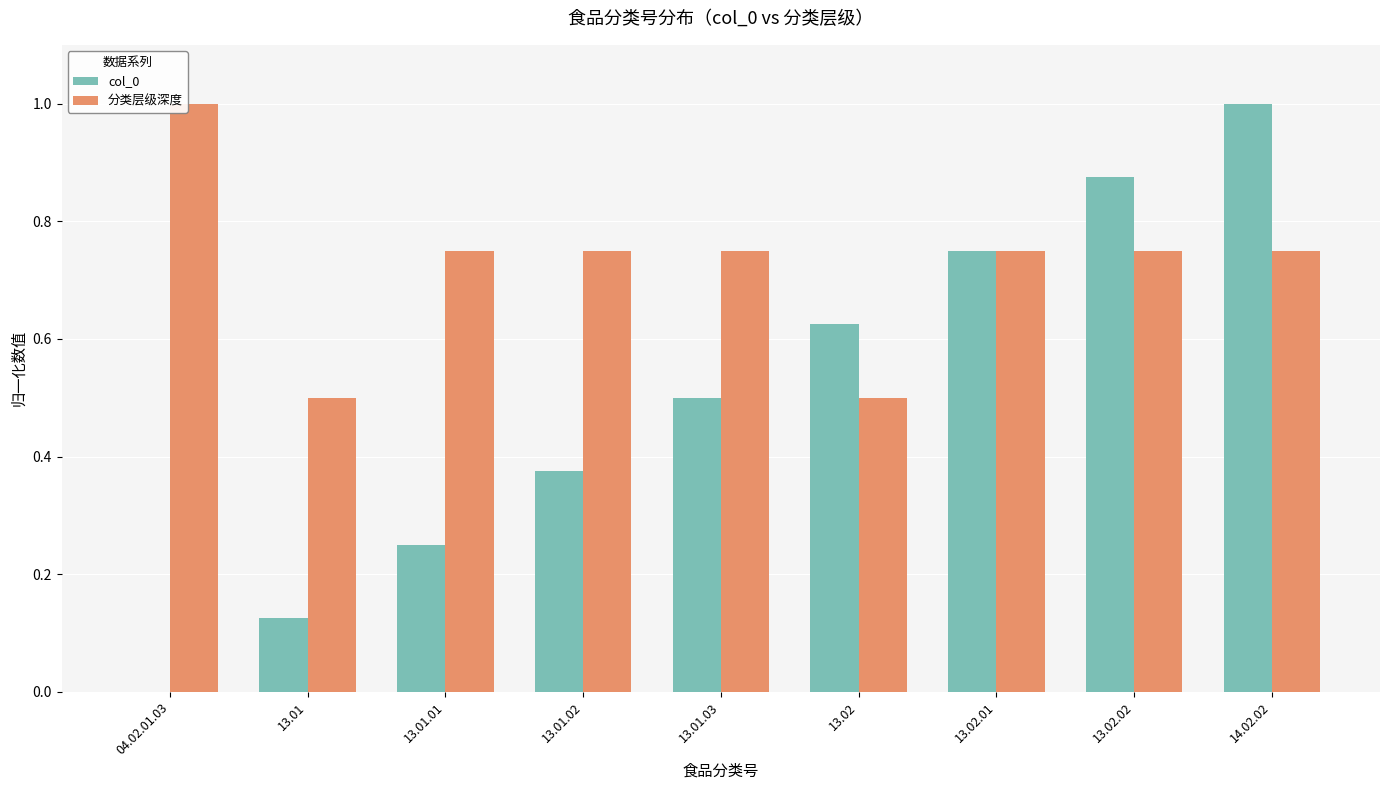

Is it true that 分类层级深度 equals 1.1 at 13.01.01?

False